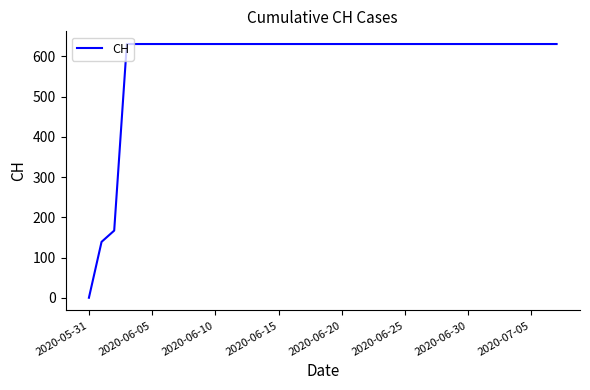

At which category does the chart reach its minimum across all series?

2020-05-31